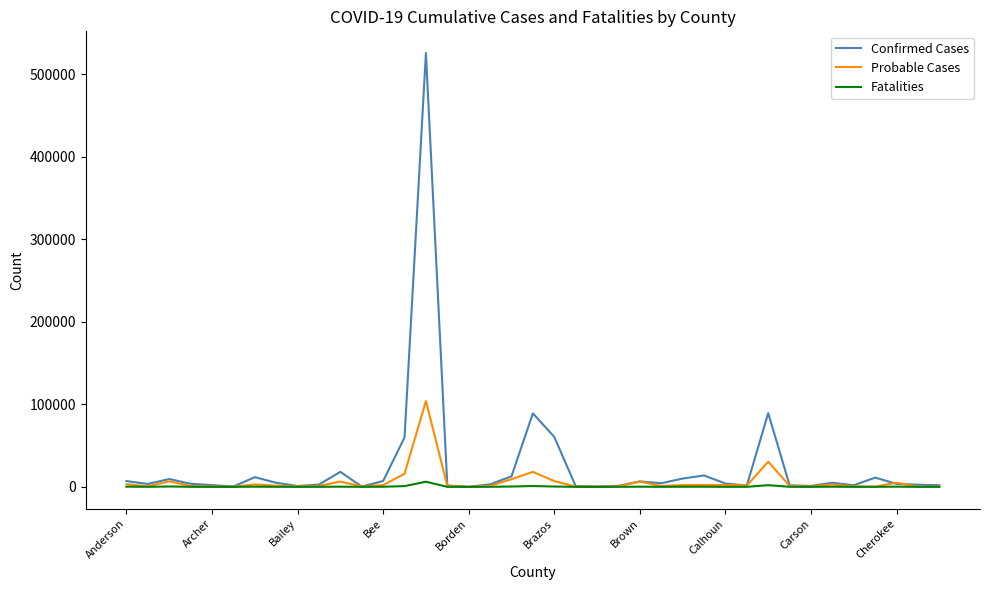

Which series has the largest range (max minus min)?

Confirmed Cases